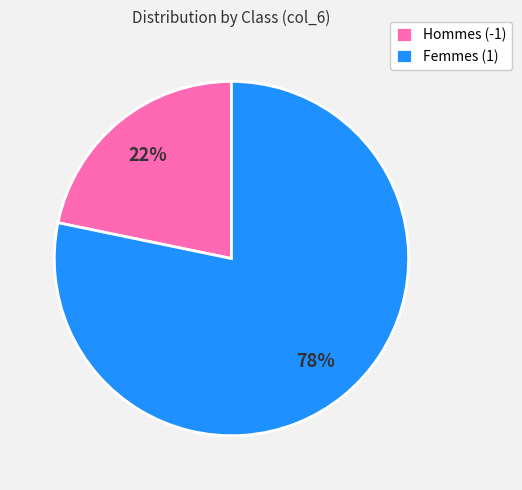

True or false: Femmes (1) accounts for 78% of the total.

True